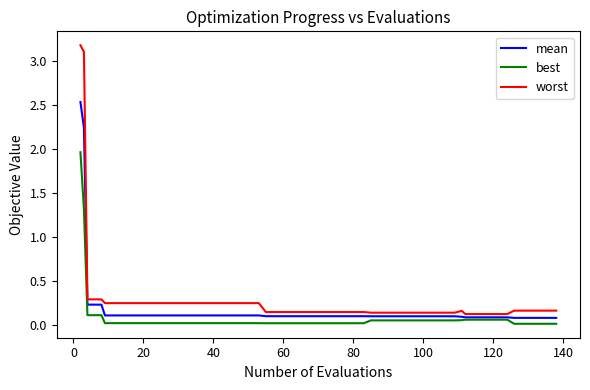

Rank the series by their maximum value, from highest to lowest.

worst, mean, best